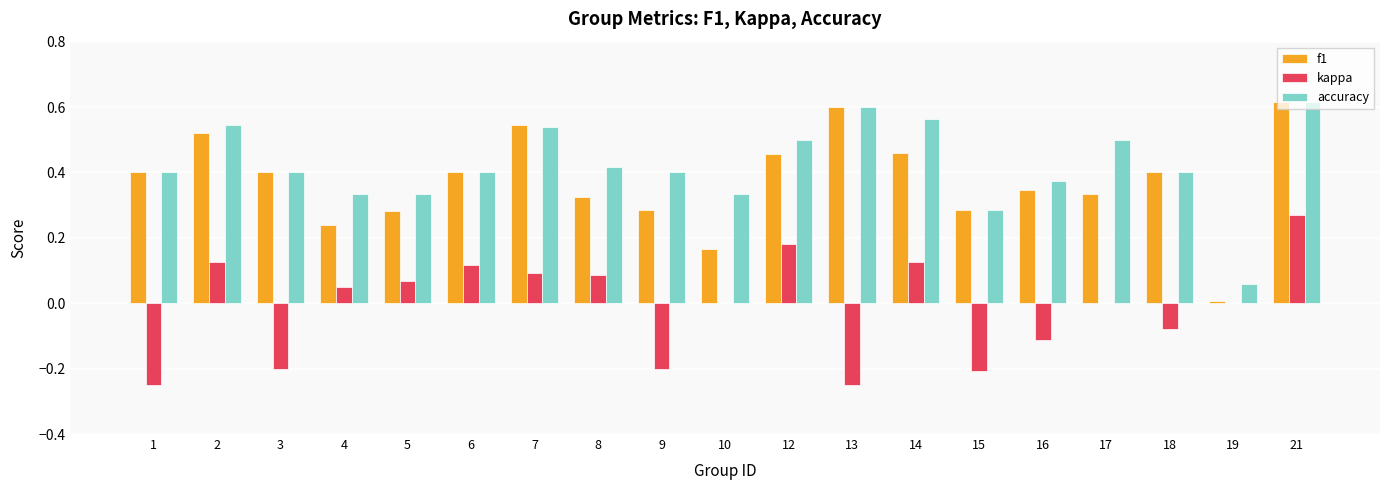

Which label corresponds to the largest value in the chart?

21